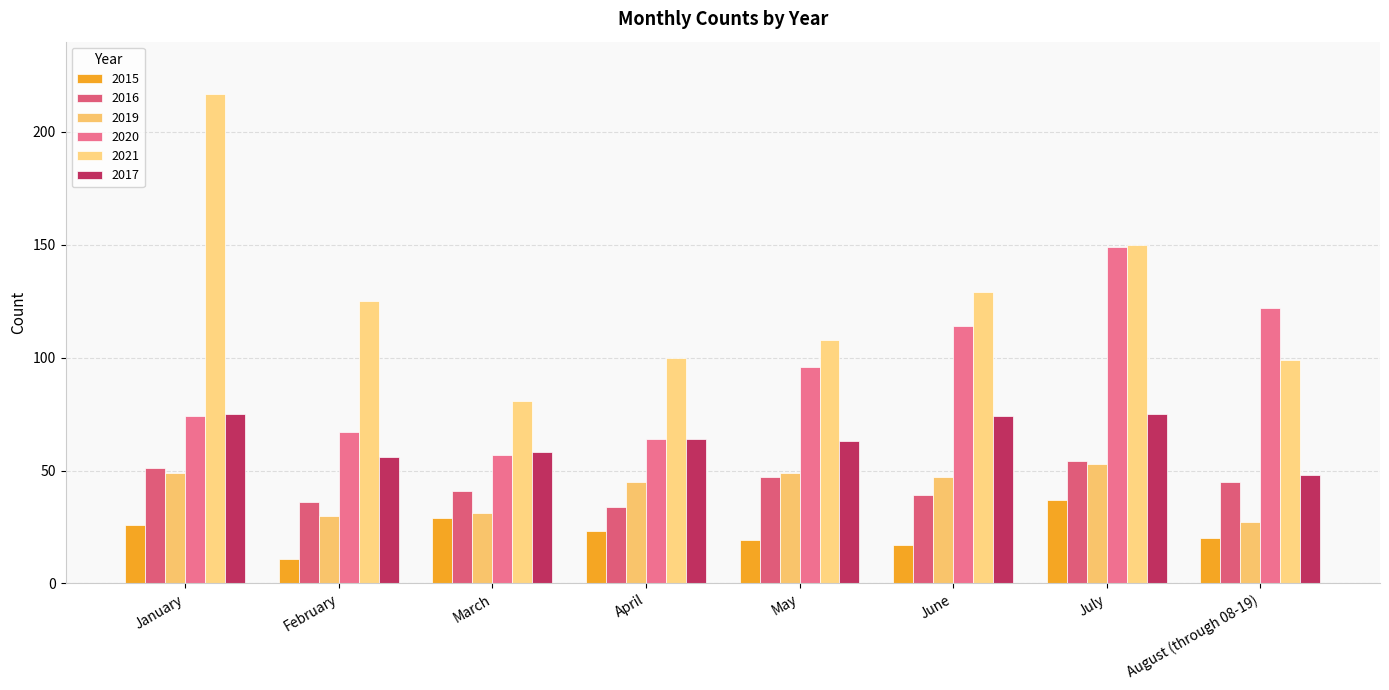

What position from the left is January?

1